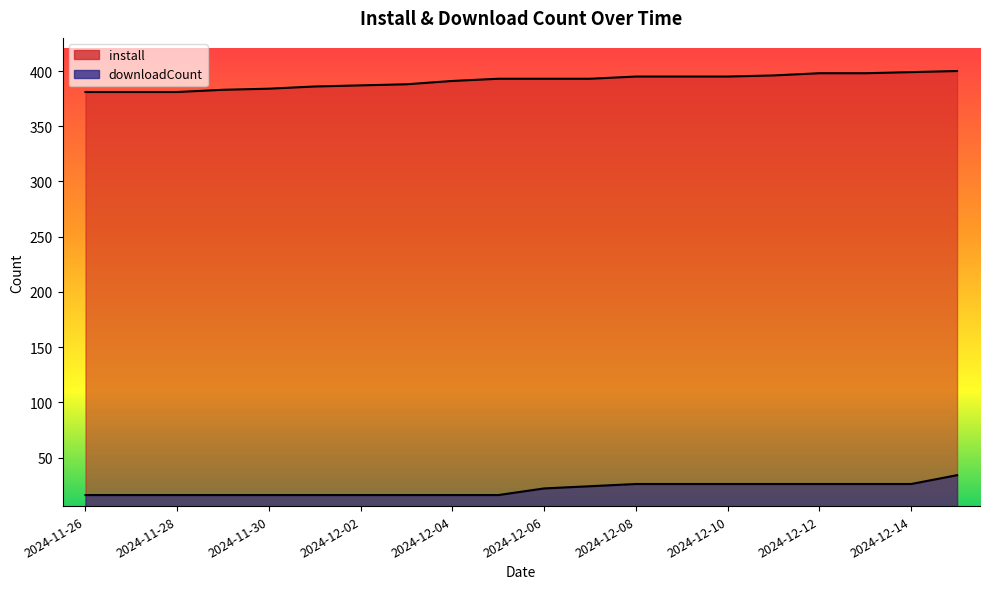

Rank the series by their average value, from highest to lowest.

install, downloadCount